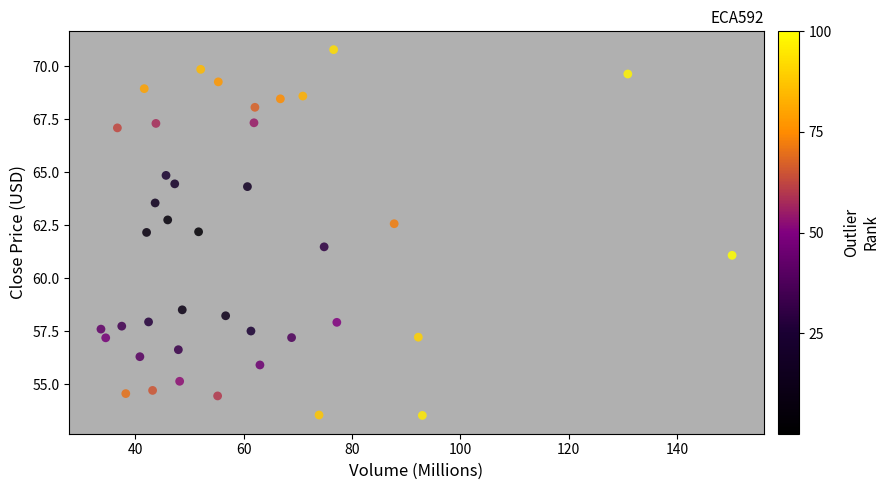

What is the range of X values (max minus min)?

116.5